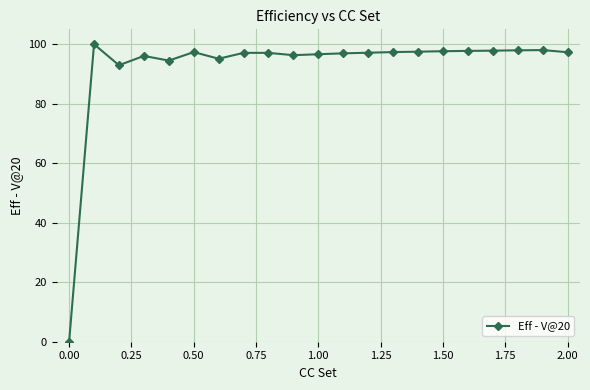

What is the value of the 6th point from the left?

97.3